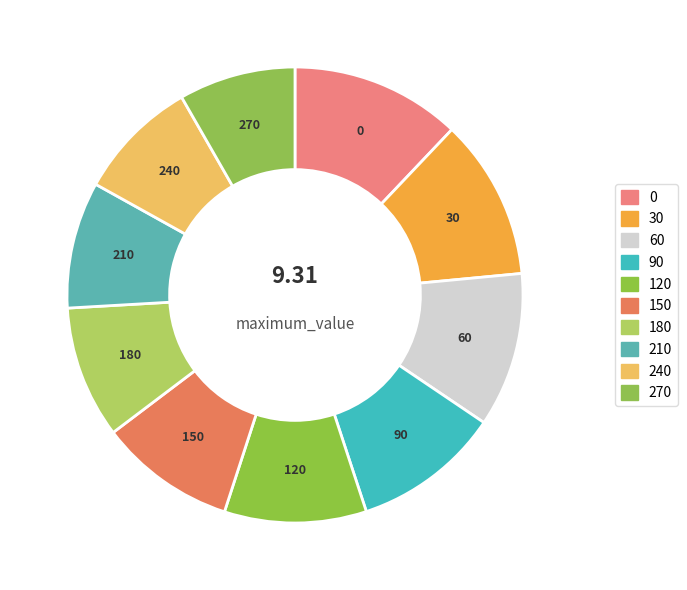

Count the number of slices in the pie.

10